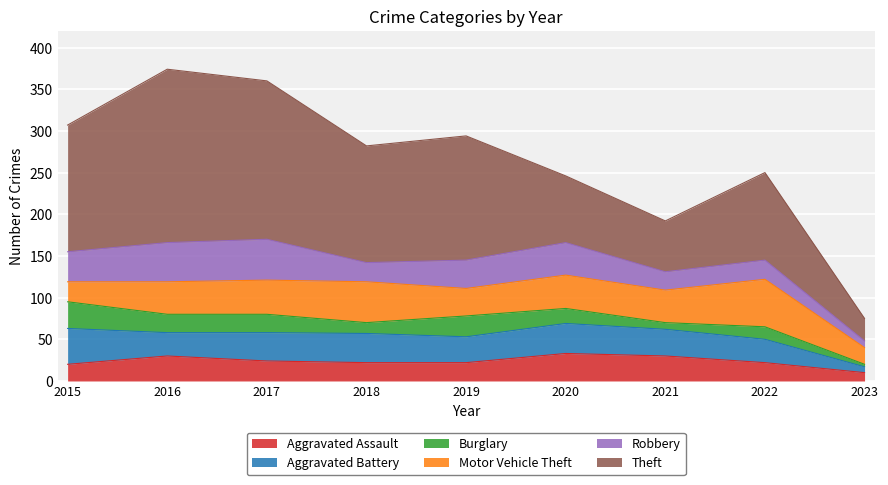

The Aggravated Assault series shows 12 at 2019. True or false?

False